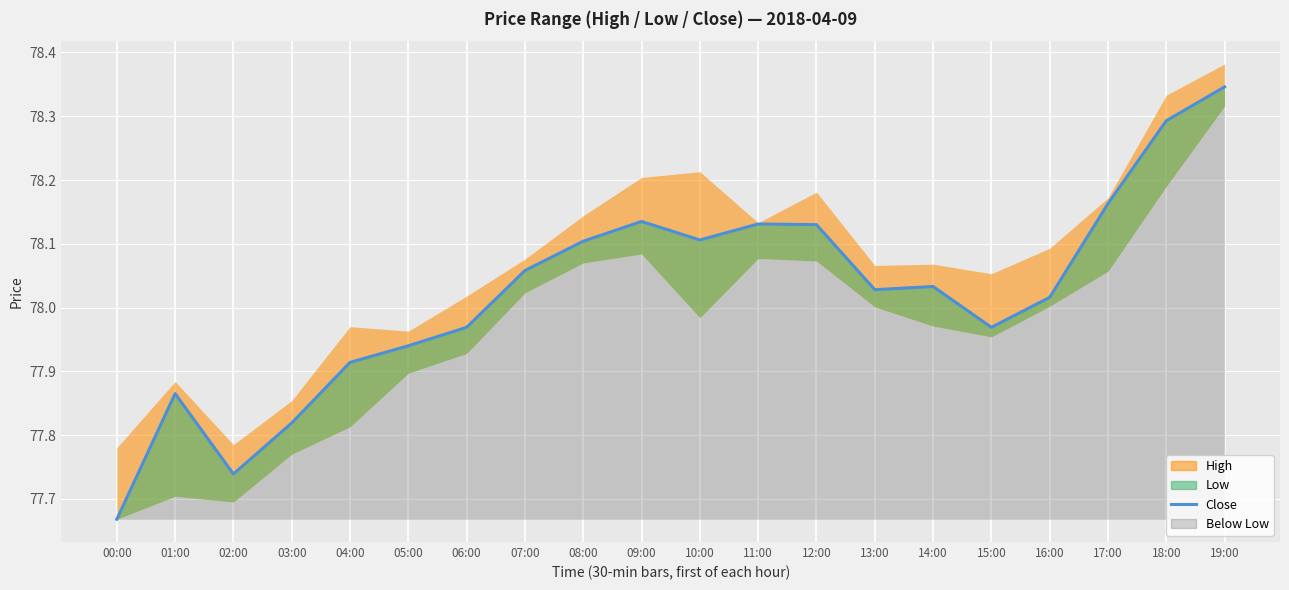

What is the average value?

78.0